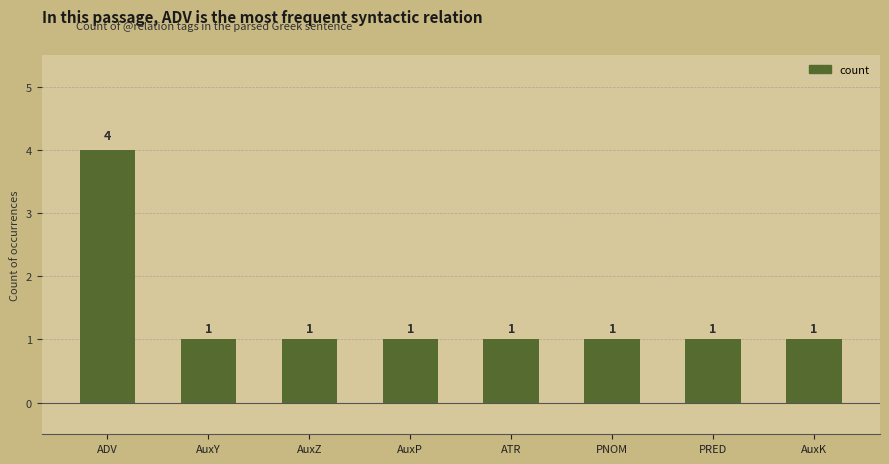

True or false: the data shows 0 at ATR.

False